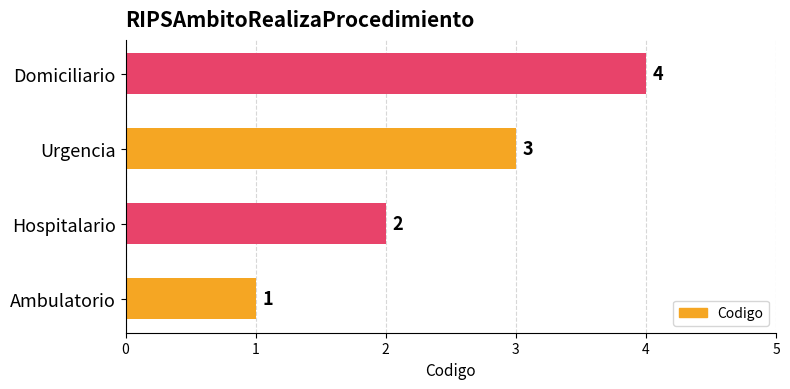

The chart shows a value of 1 at Domiciliario. True or false?

False